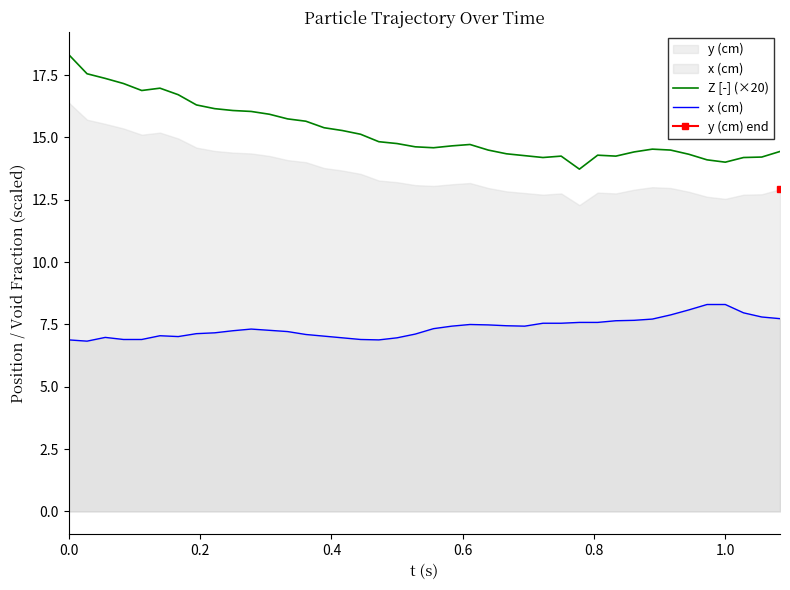

Reading left to right, what are all the values shown in this chart?

Z [-] (×20): 18.3	17.6	17.4	17.2	16.9	17.0	16.7	16.3	16.2	16.1	16.0	15.9	15.7	15.6	15.4	15.3	15.1	14.8	14.8	14.6	14.6	14.7	14.7	14.5	14.3	14.3	14.2	14.2	13.7	14.3	14.2	14.4	14.5	14.5	14.3	14.1	14.0	14.2	14.2	14.4
x (cm): 6.9	6.8	7.0	6.9	6.9	7.0	7.0	7.1	7.2	7.2	7.3	7.3	7.2	7.1	7.0	7.0	6.9	6.9	7.0	7.1	7.3	7.4	7.5	7.5	7.4	7.4	7.5	7.5	7.6	7.6	7.6	7.7	7.7	7.9	8.1	8.3	8.3	8.0	7.8	7.7